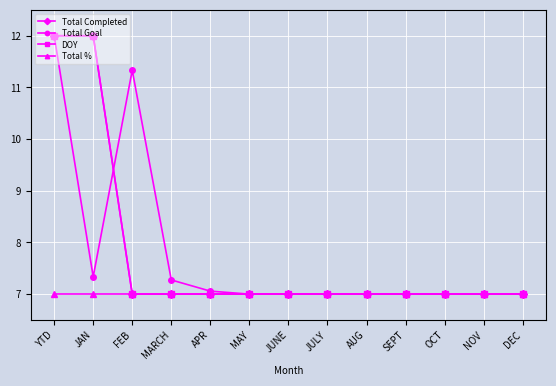

Rank the series at MARCH from highest to lowest value.

Total Goal, Total Completed, DOY, Total %